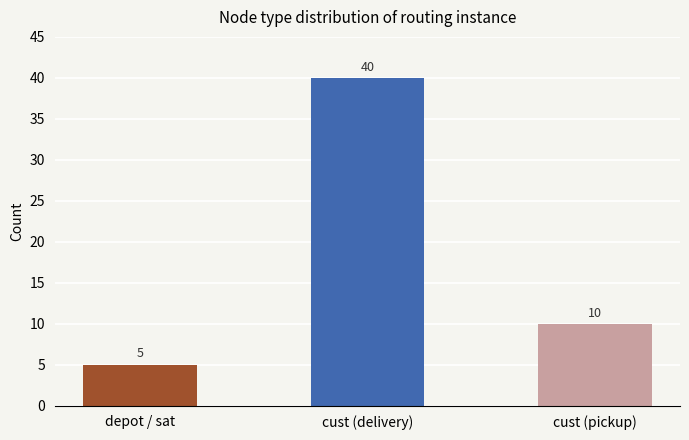

What is the difference between the maximum and minimum values?

35